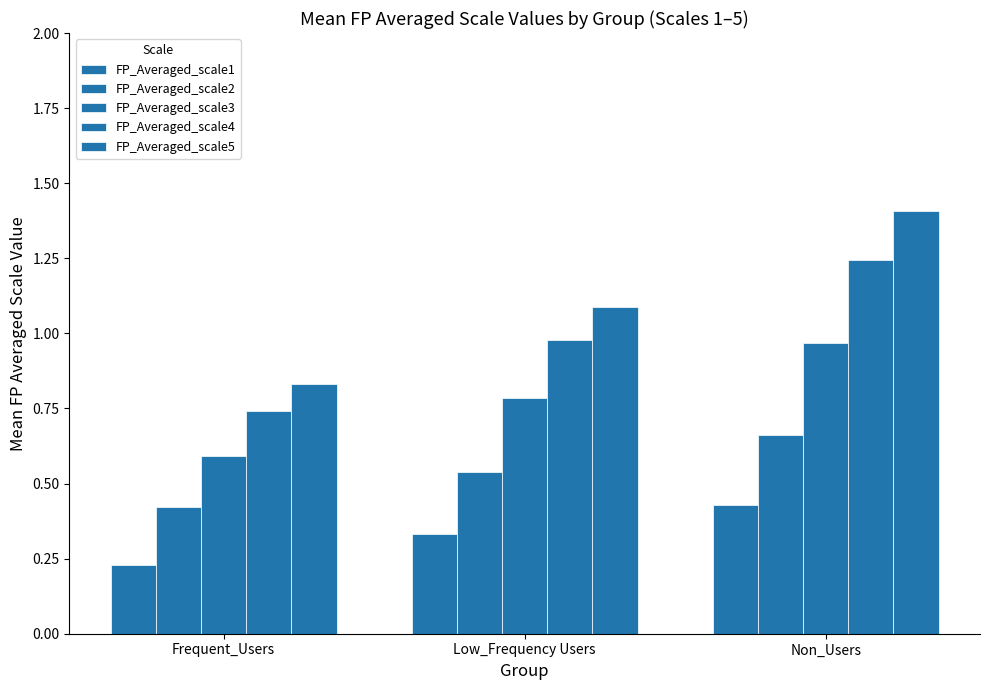

How many groups of bars are there?

3